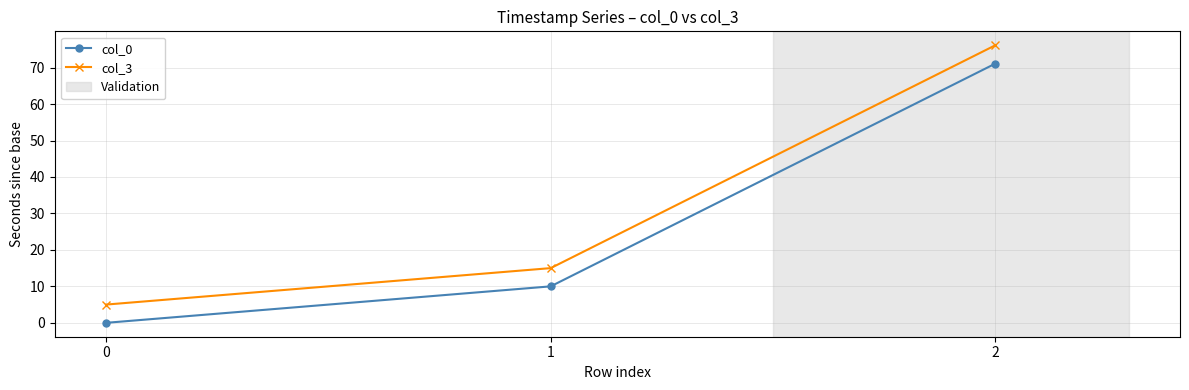

What is the difference between the col_3 values at 1 and 0?

10.0